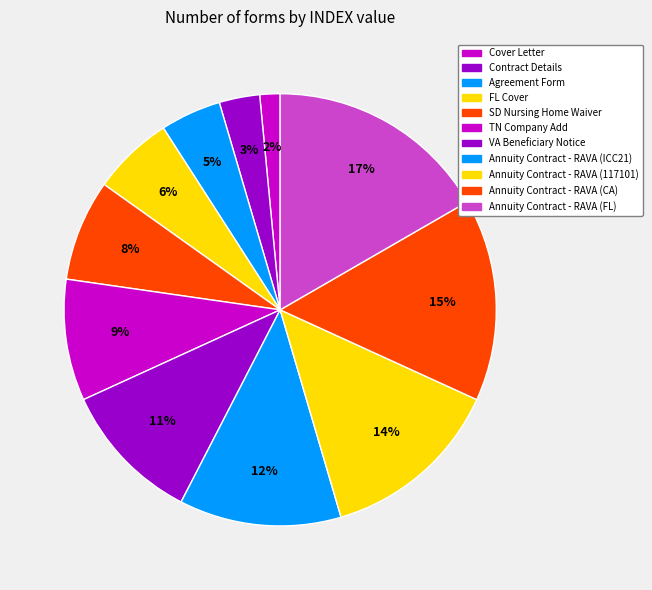

Rank the categories by value from lowest to highest.

Cover Letter, Contract Details, Agreement Form, FL Cover, SD Nursing Home Waiver, TN Company Add, VA Beneficiary Notice, Annuity Contract - RAVA (ICC21), Annuity Contract - RAVA (117101), Annuity Contract - RAVA (CA), Annuity Contract - RAVA (FL)